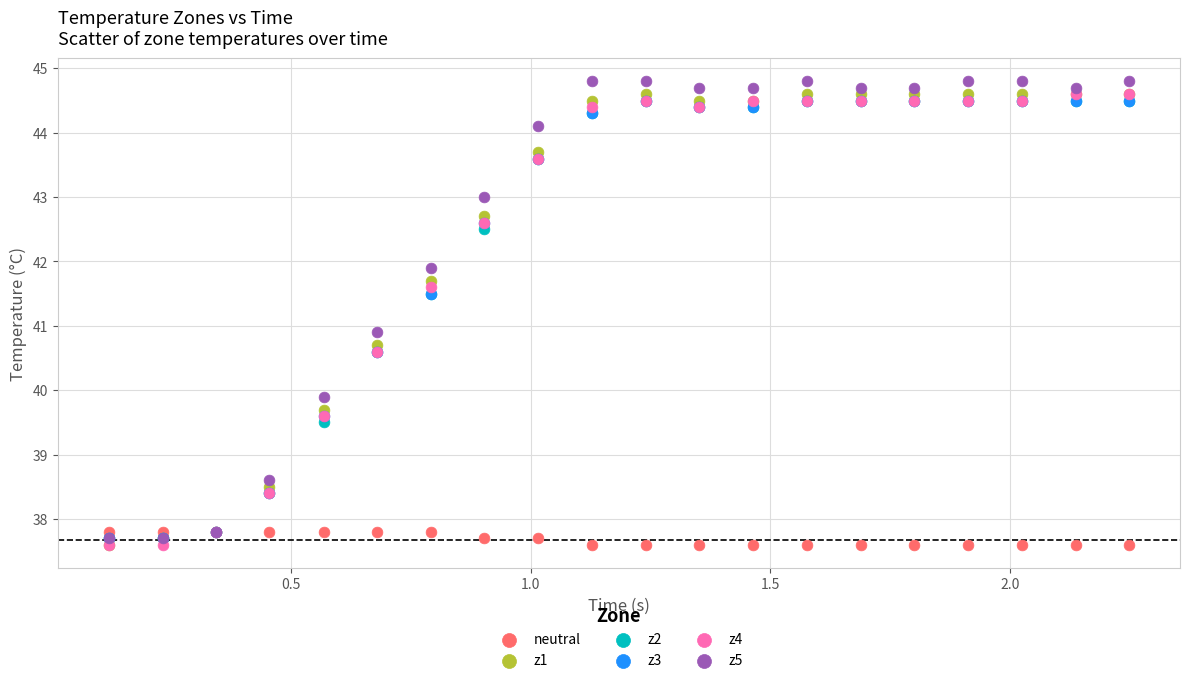

Across all series, what Y value is closest to 41?

40.9